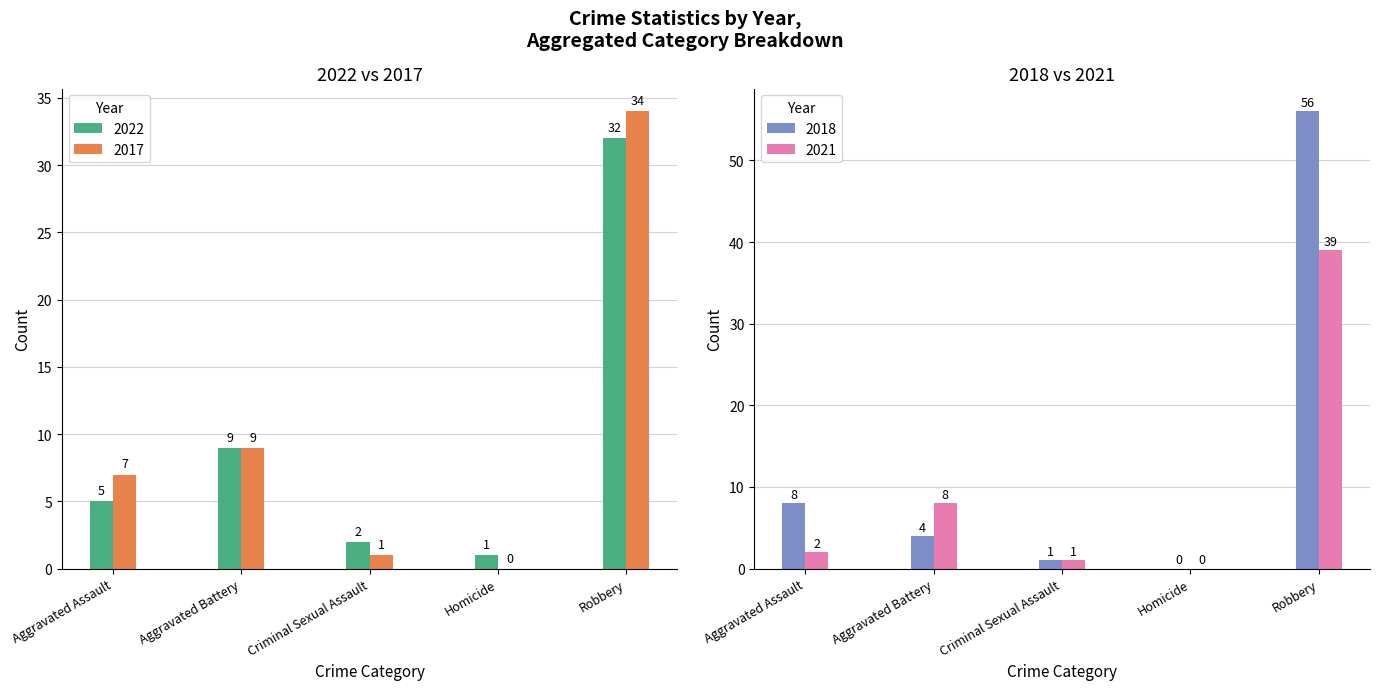

Are the bars grouped side by side (vs. stacked)?

Yes